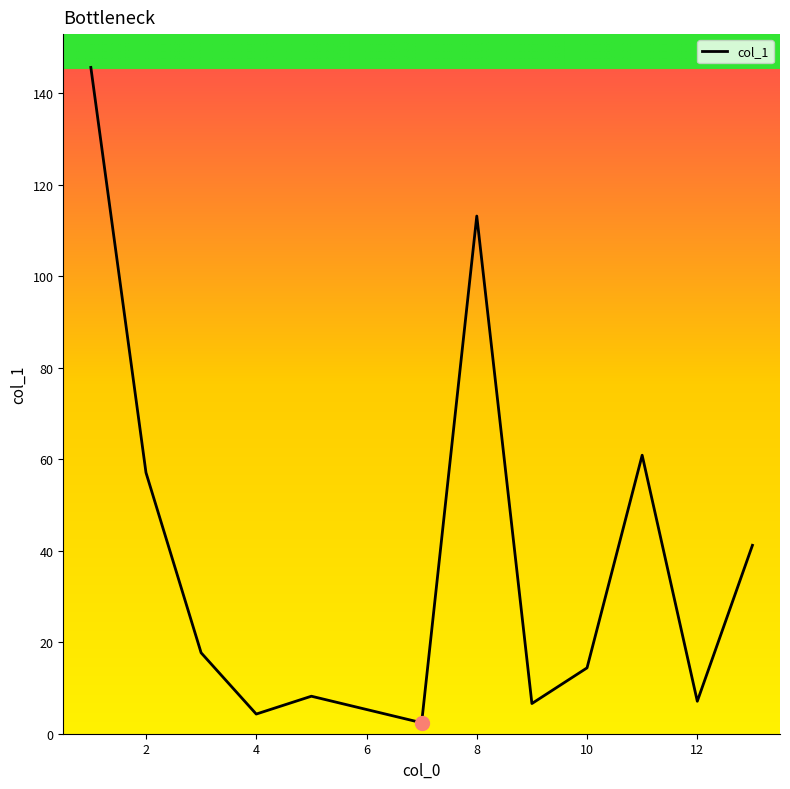

What is the difference between the maximum and minimum values?

143.3